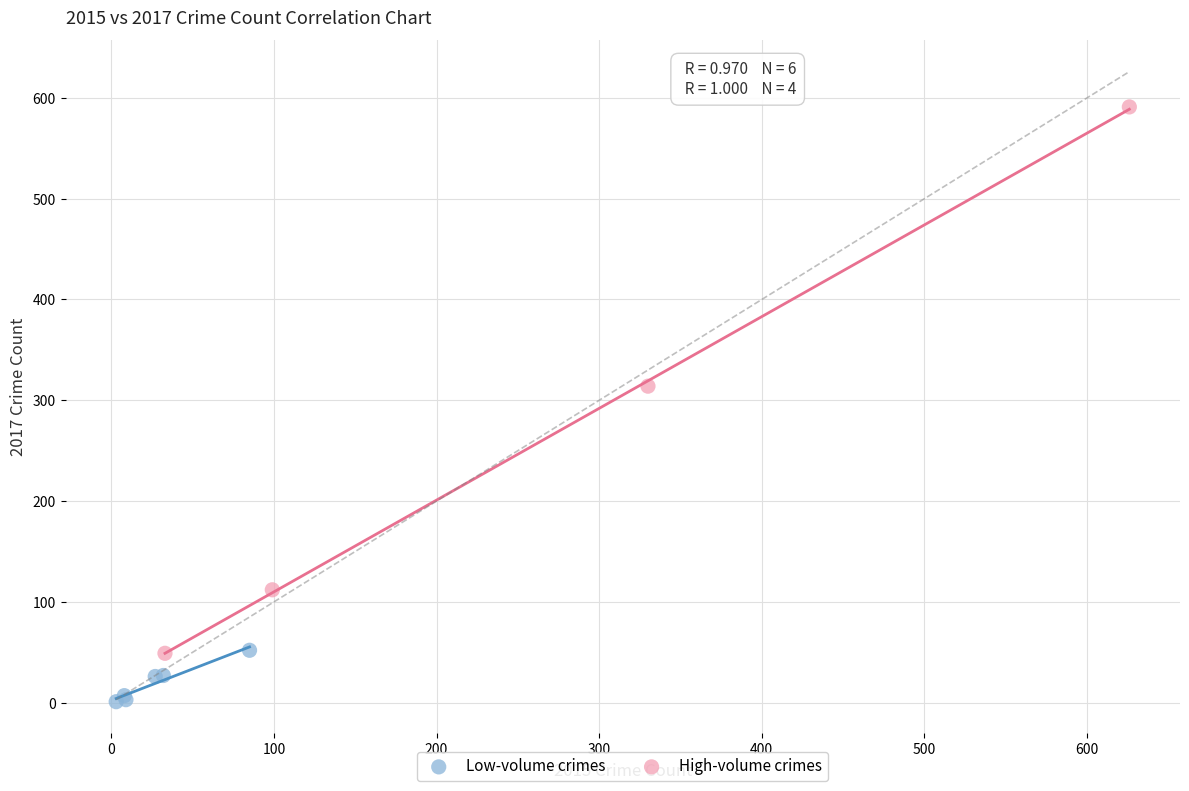

Which series has the largest Y range (max minus min)?

High-volume crimes